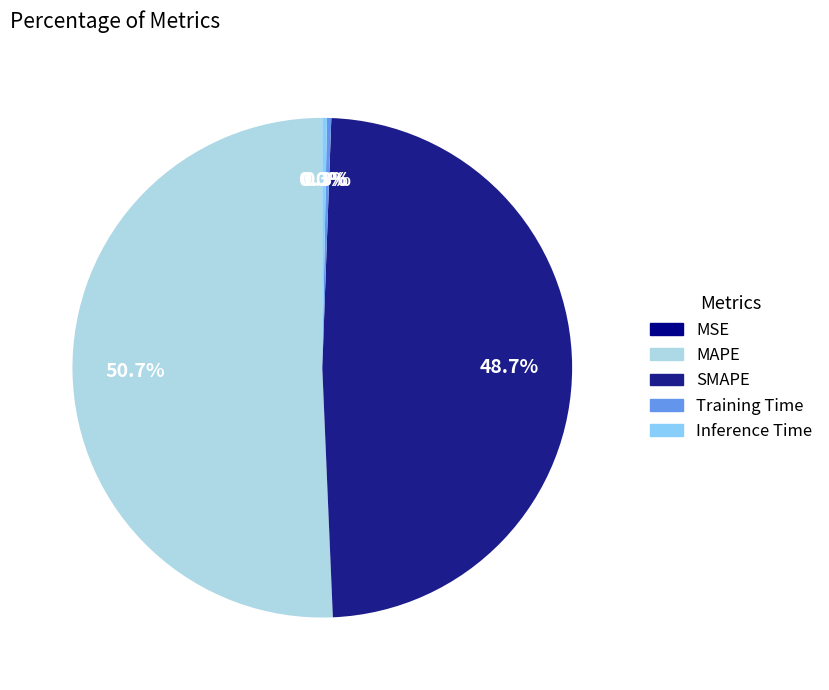

How many segments does this pie chart have?

5